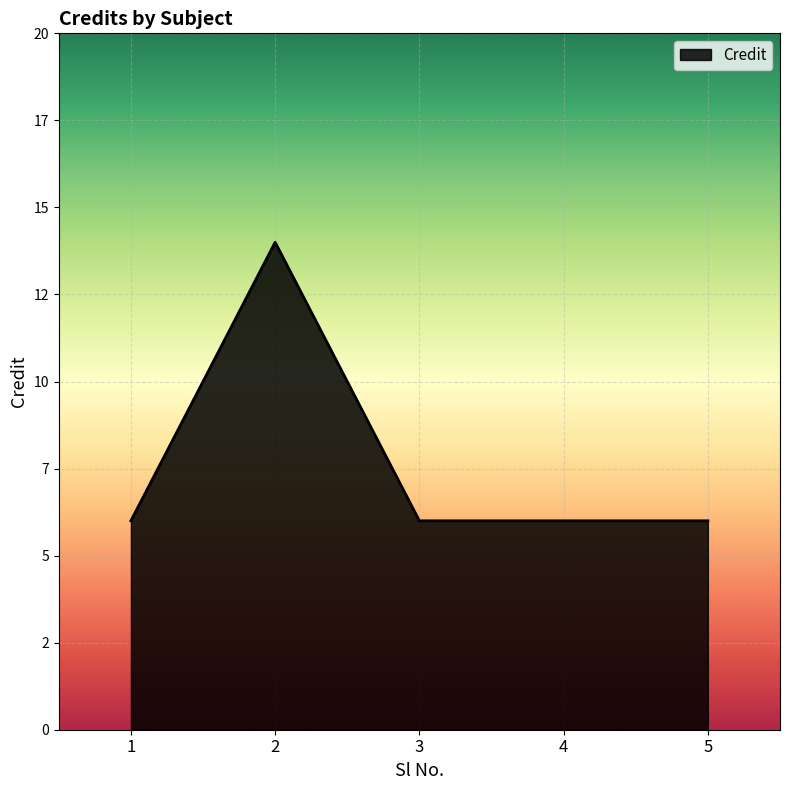

Is it true that the value at 4 is 3?

False